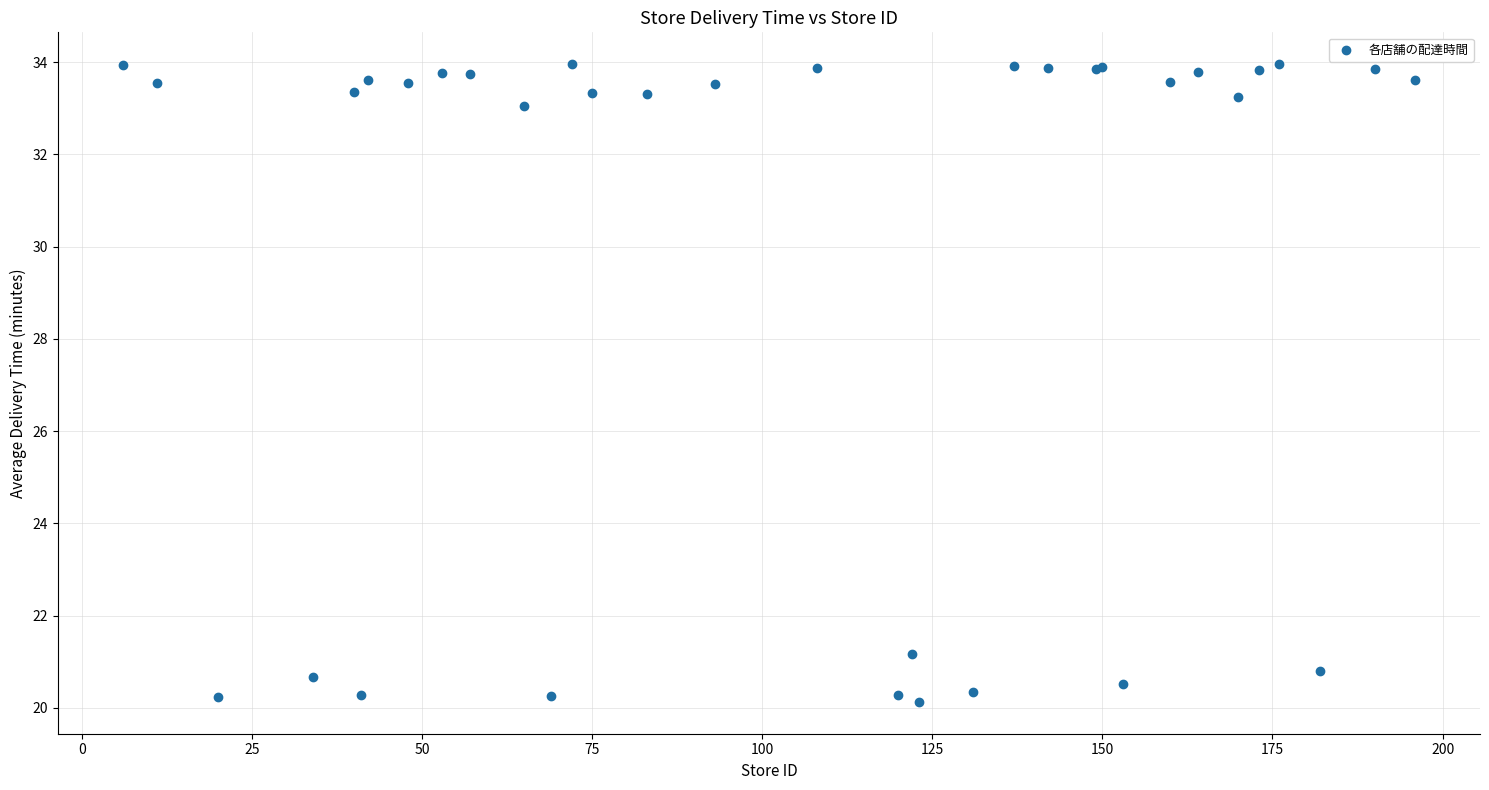

What Y value in the scatter plot is closest to 27?

21.2